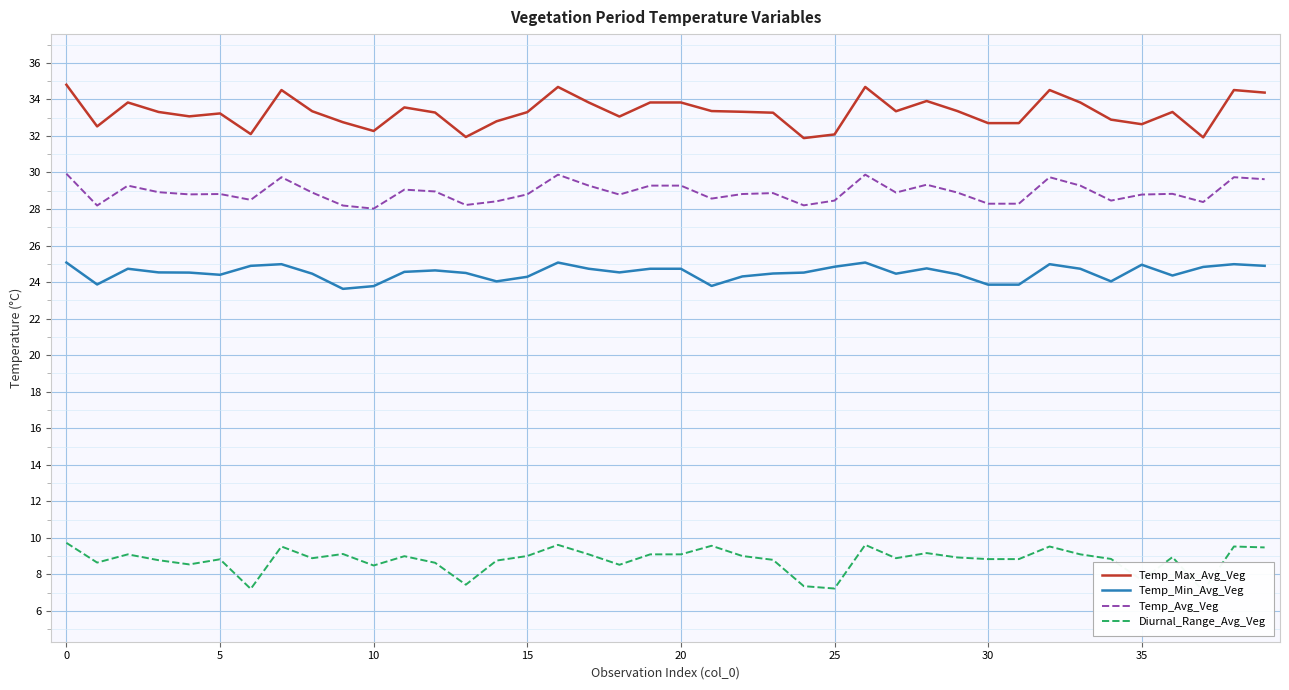

What is the average value of the Temp_Max_Avg_Veg series?

33.3